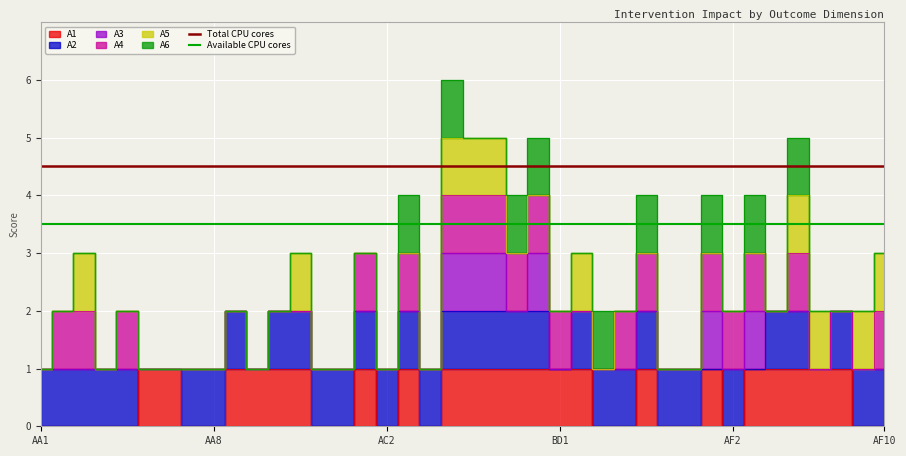

What is the value of the Total CPU cores point at the 2nd from the left?

4.5